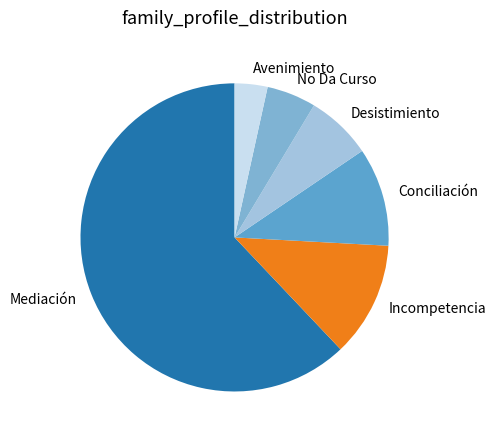

Which slice represents more than half of the pie?

Mediación